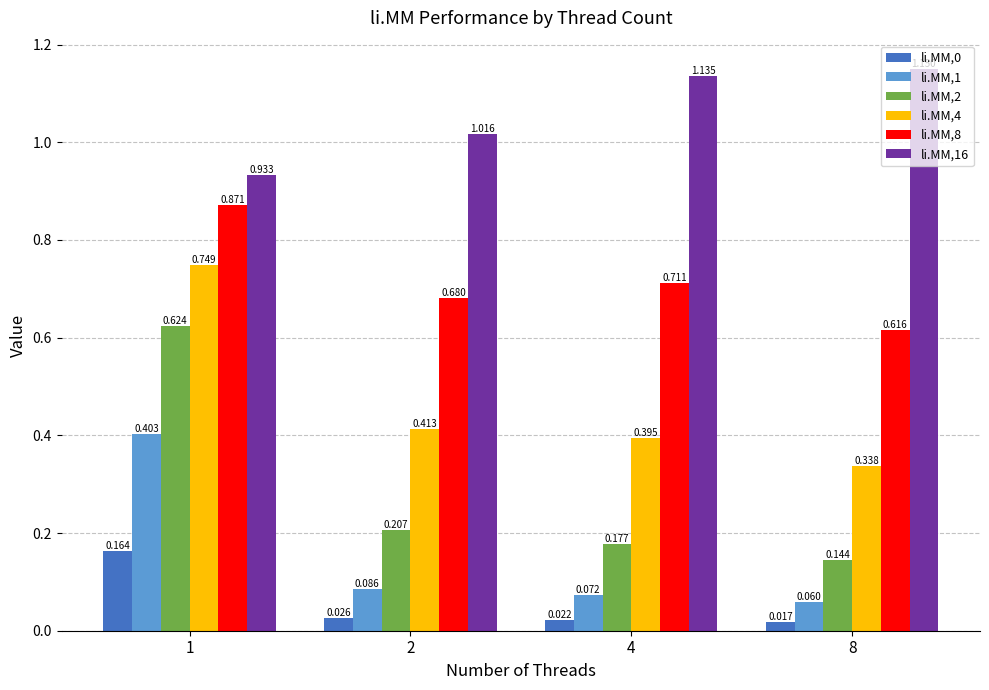

At which category does the chart reach its minimum across all series?

8